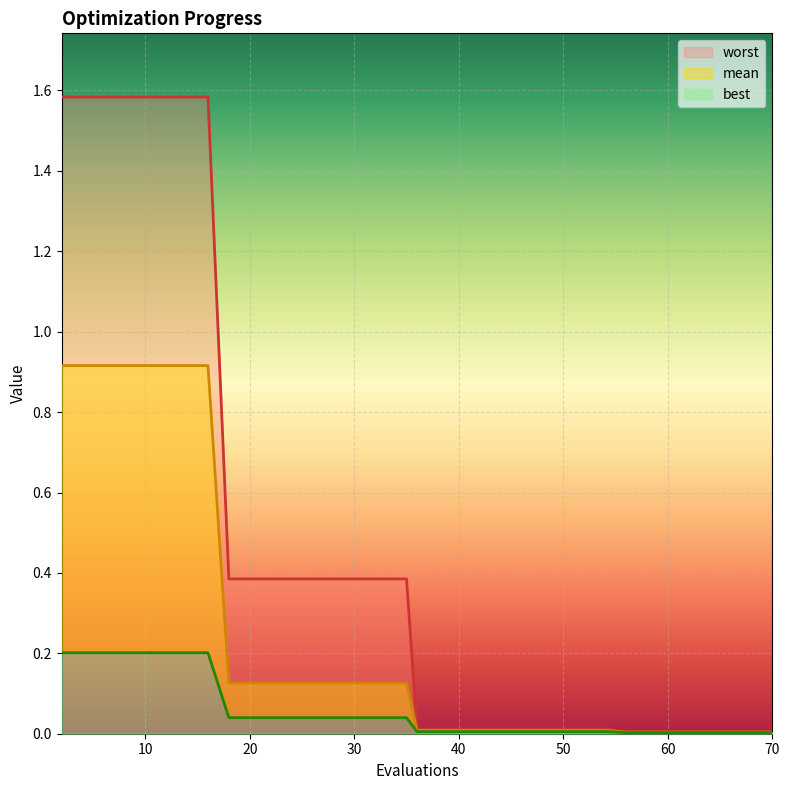

At which label does mean reach its peak?

2